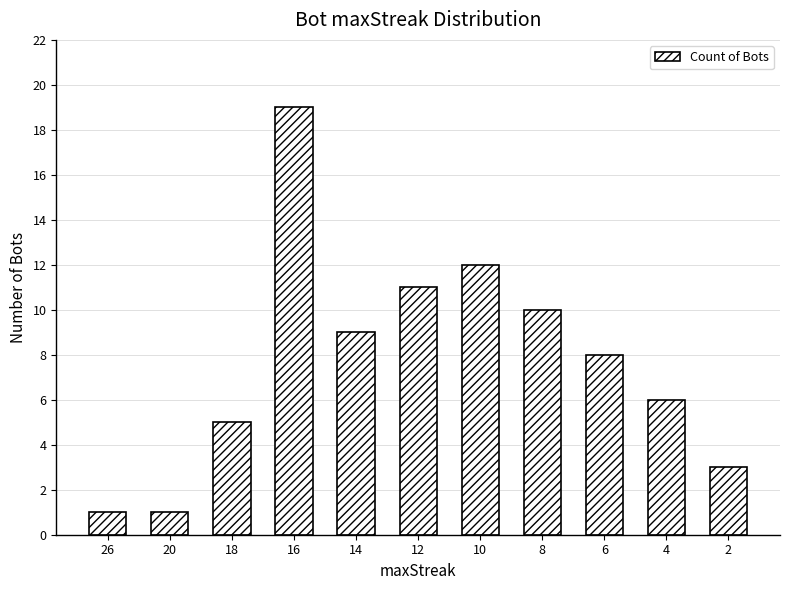

Reading left to right, extract all data points from this chart.

26=1	20=1	18=5	16=19	14=9	12=11	10=12	8=10	6=8	4=6	2=3